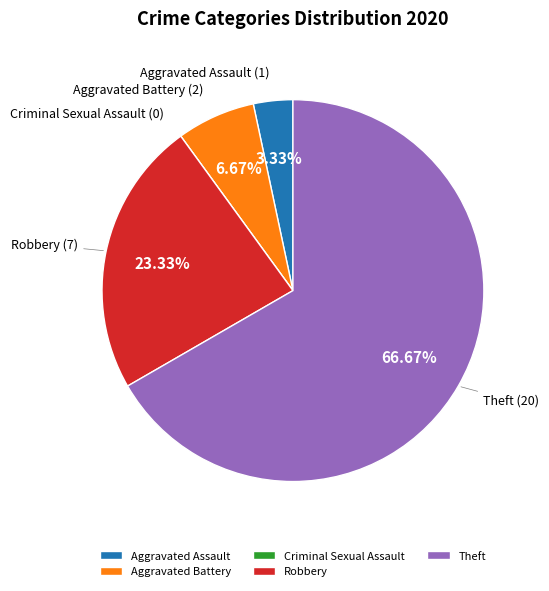

Is Theft the majority of the pie?

Yes